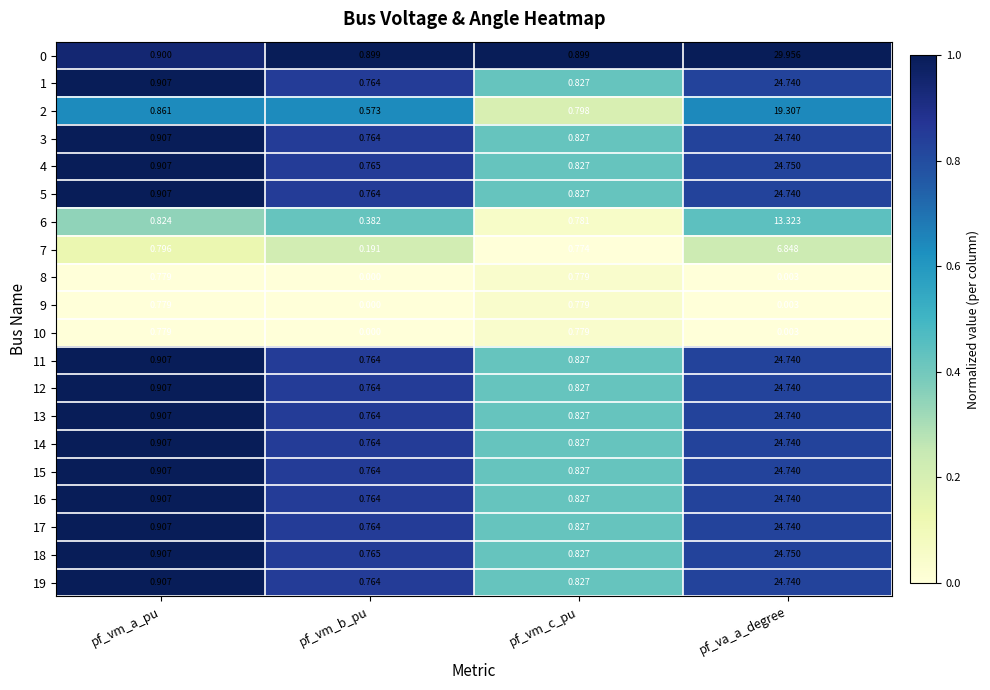

List the labels in order of 1 value, smallest first.

pf_vm_b_pu, pf_vm_c_pu, pf_vm_a_pu, pf_va_a_degree